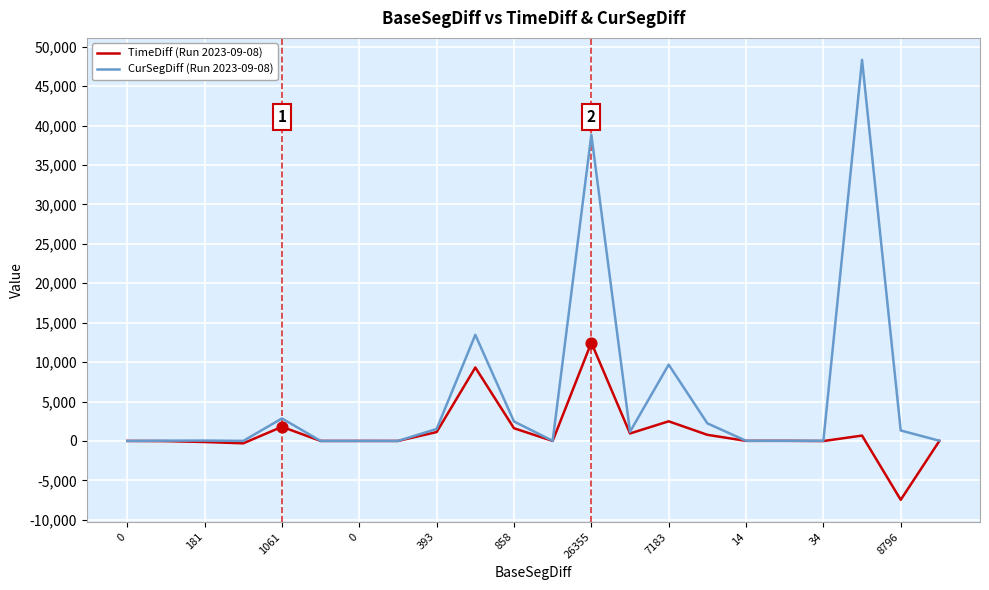

Which series has the largest total across all categories?

CurSegDiff (Run 2023-09-08)